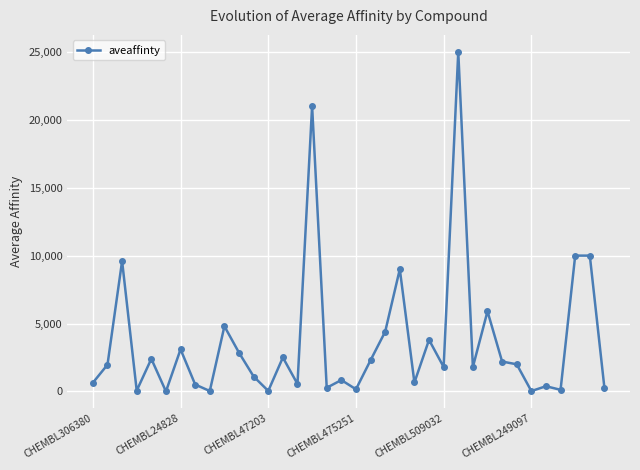

What is the maximum value shown in the chart?

25000